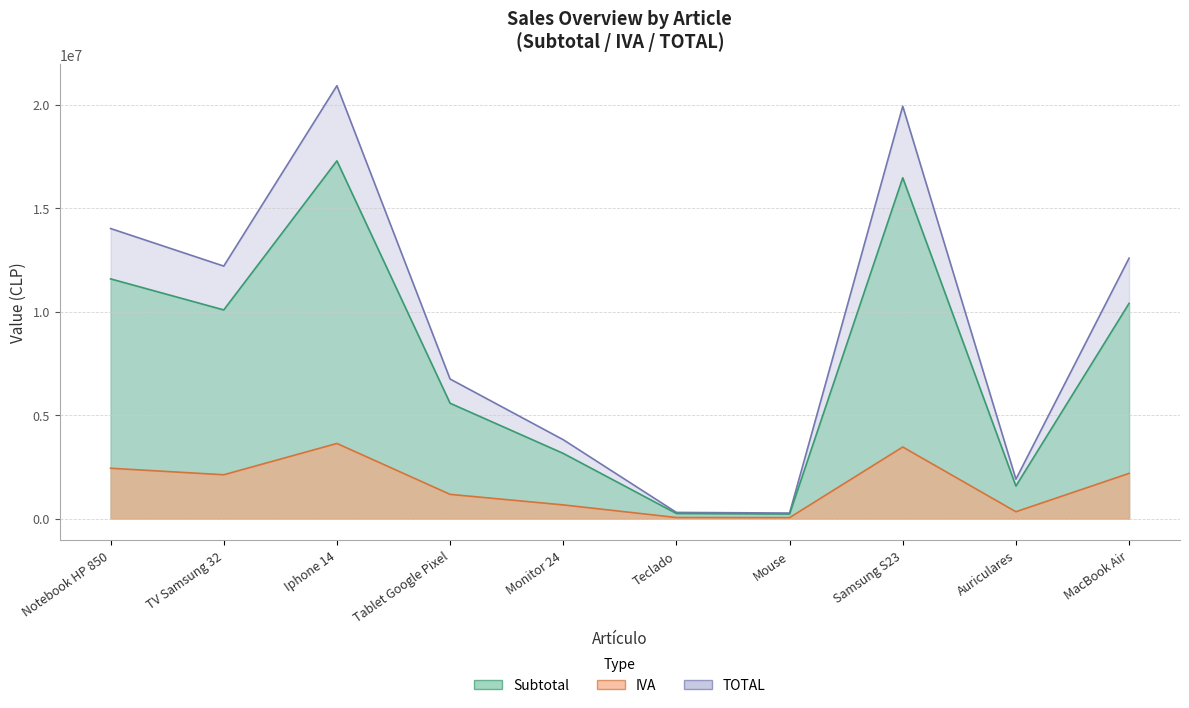

Rank the series by their average value, from lowest to highest.

Subtotal, IVA, TOTAL